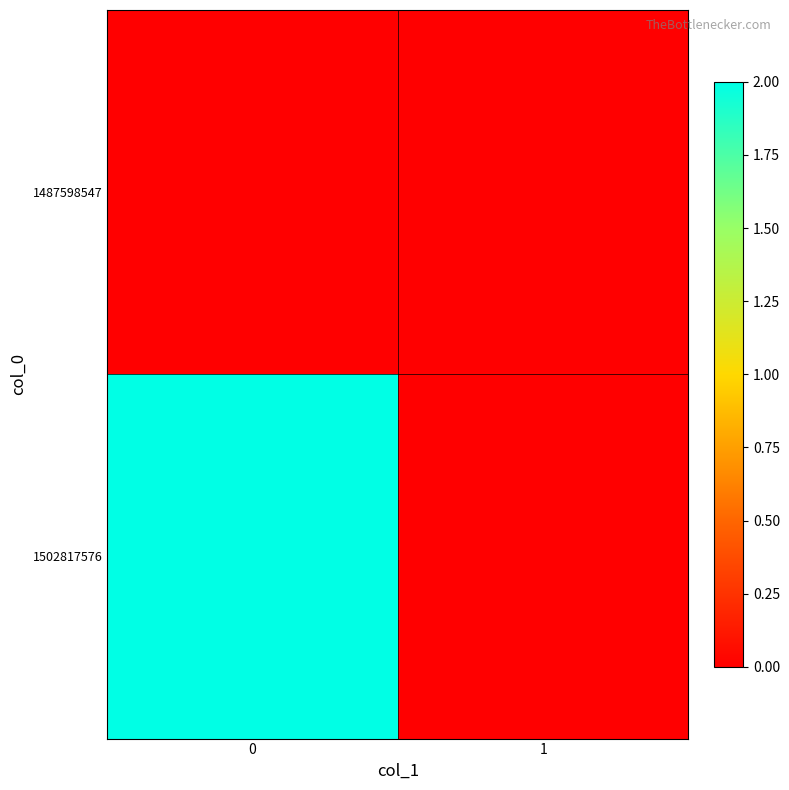

What is the maximum value shown in the chart?

2